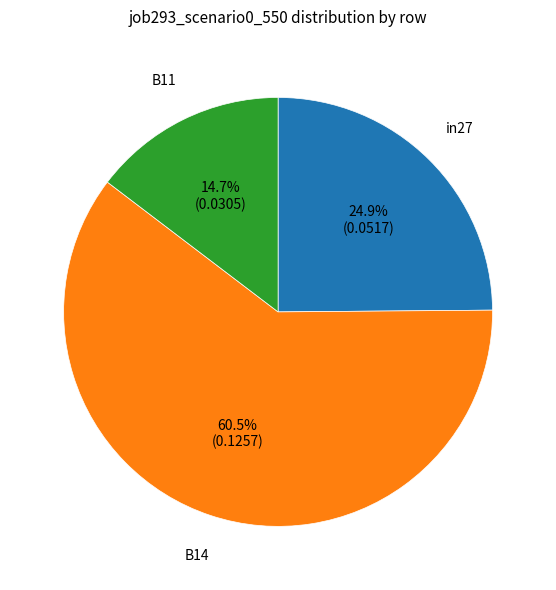

Count the number of slices in the pie.

3